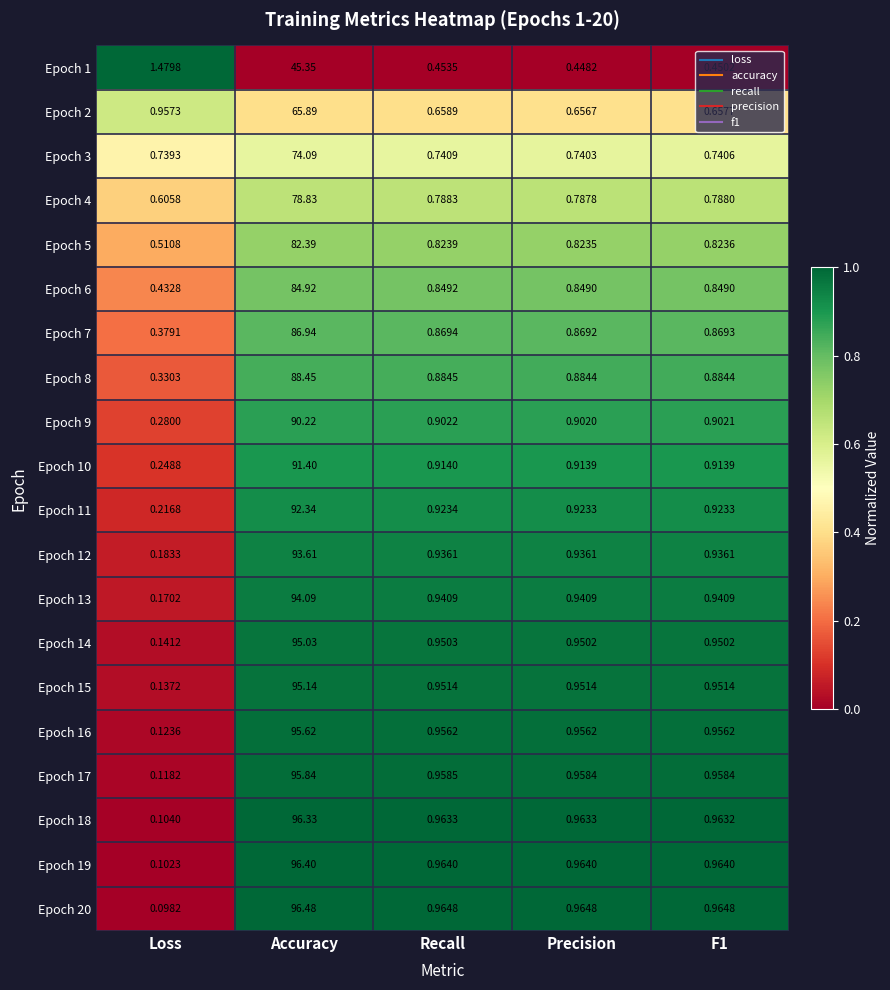

At which category is the sum across all series the highest?

Accuracy